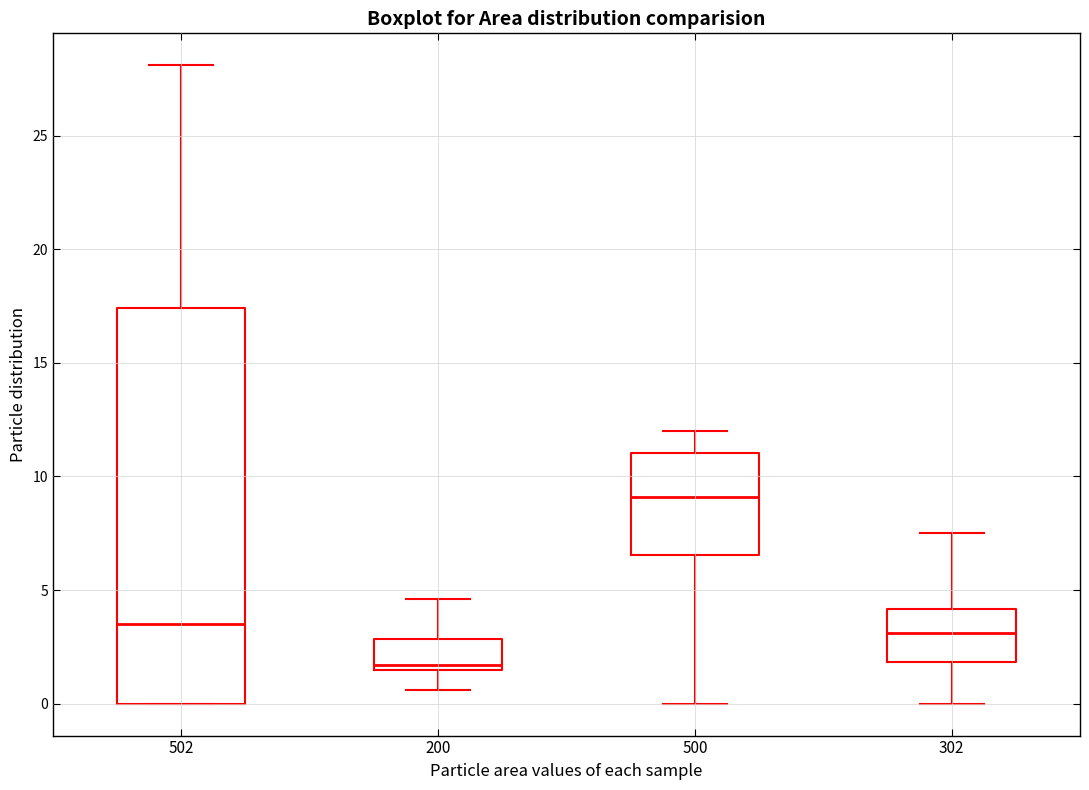

Which box's median line is the highest?

500